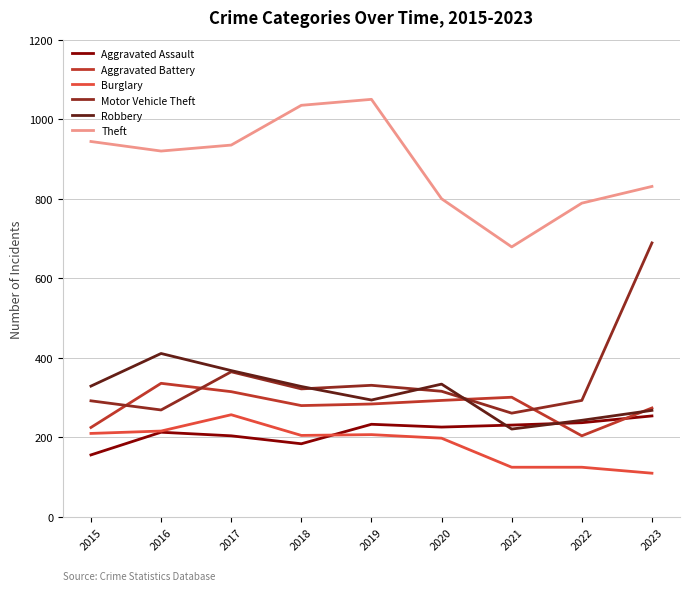

Which series changed the most between 2017 and 2021?

Theft